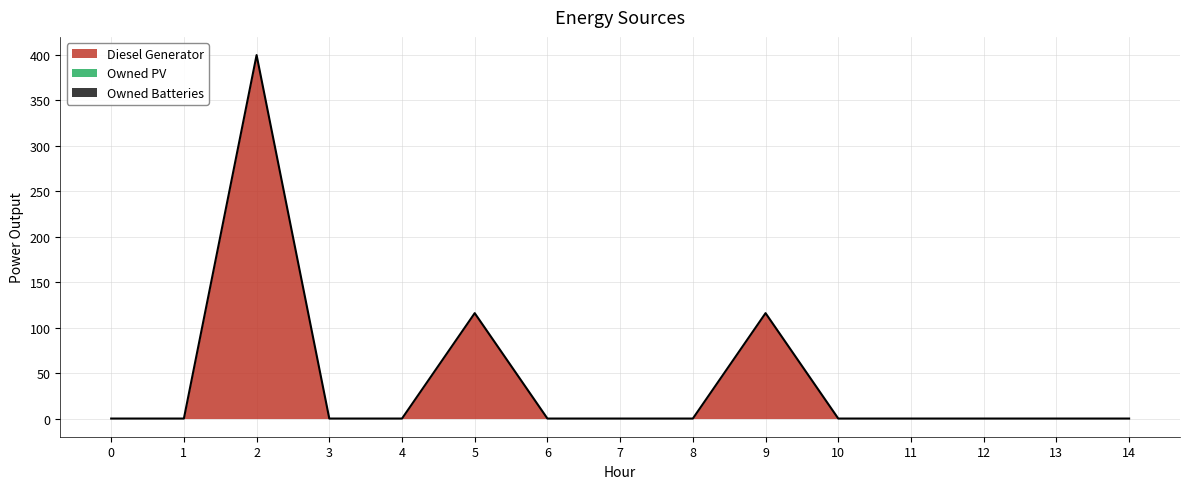

Reading left to right, list all the values displayed in this chart.

Diesel Generator: 0	0	400	0	0	116	0	0	0	116	0	0	0	0	0
Owned PV: 0	0	0	0	0	0	0	0	0	0	0	0	0	0	0
Owned Batteries: 0	0	0	0	0	0	0	0	0	0	0	0	0	0	0